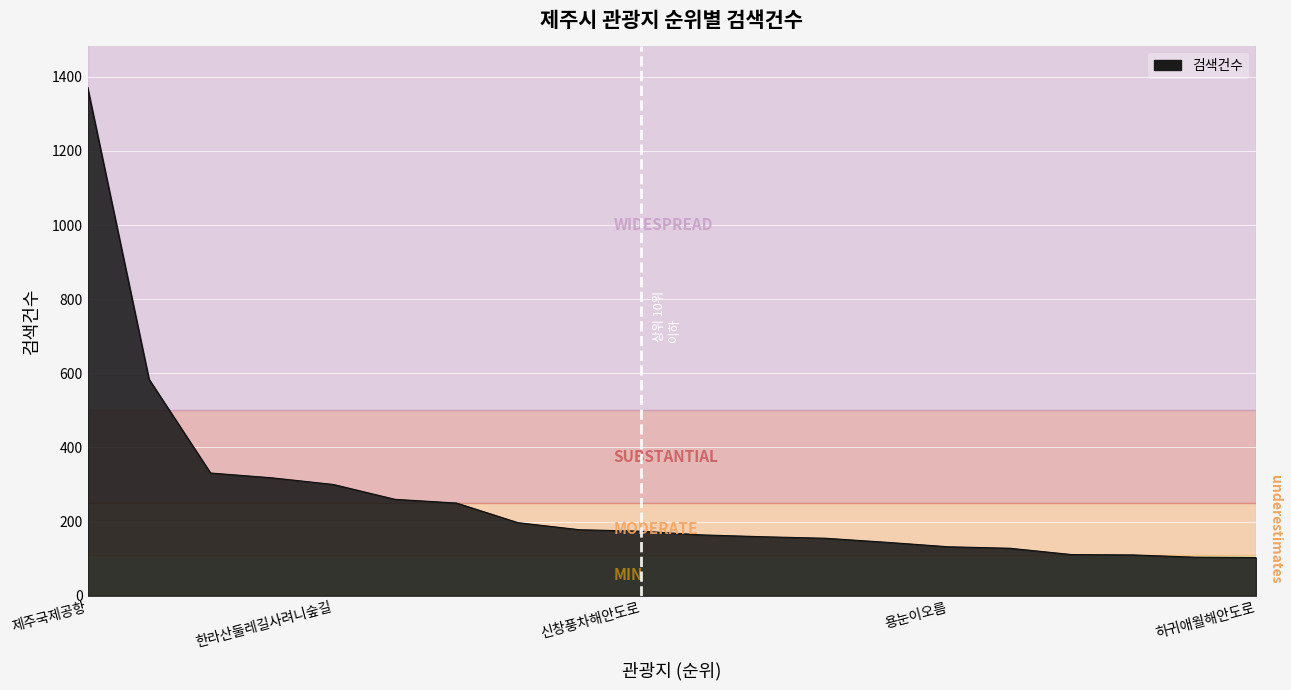

What is the greatest value displayed?

1372